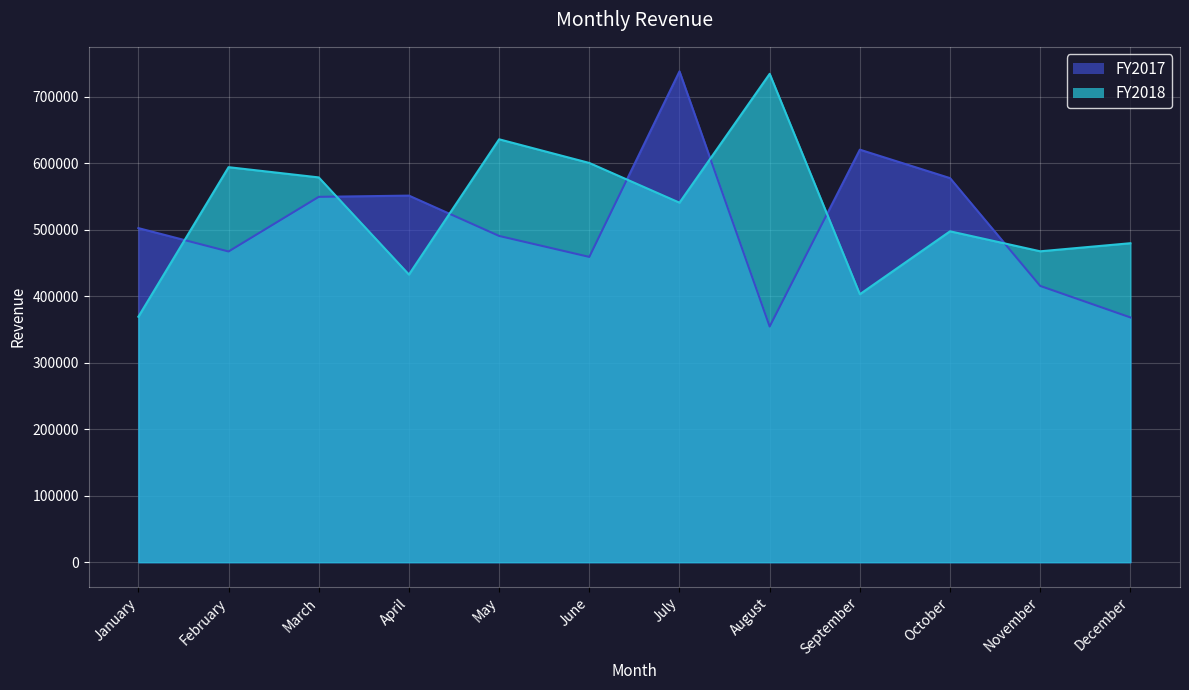

Rank the series by their maximum value, from lowest to highest.

FY2018, FY2017